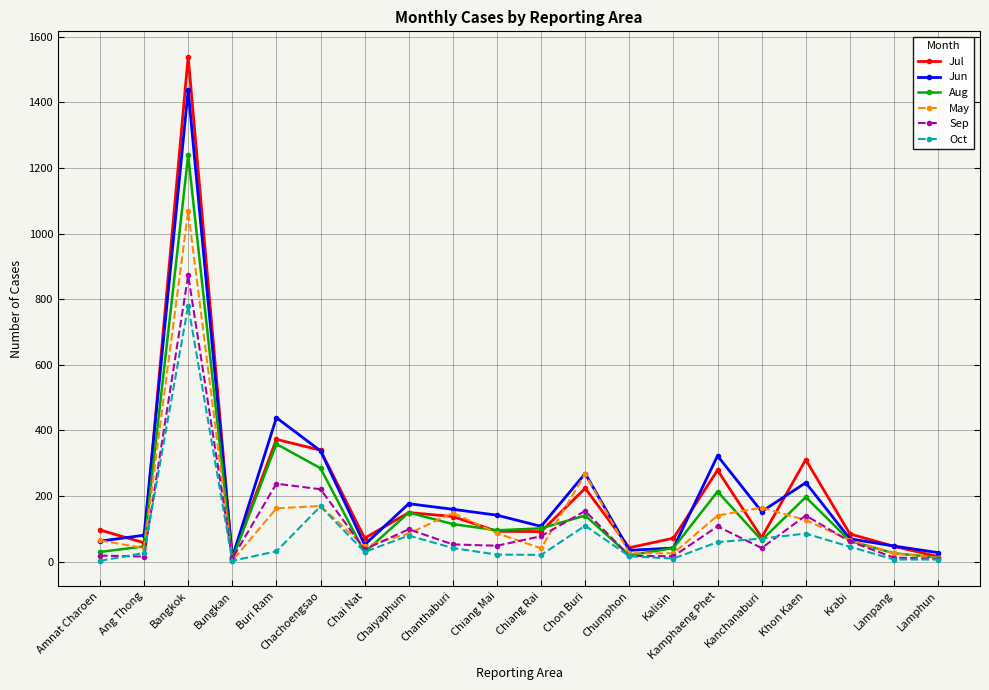

Between Bangkok and Kalisin, which series saw the biggest shift?

Jul